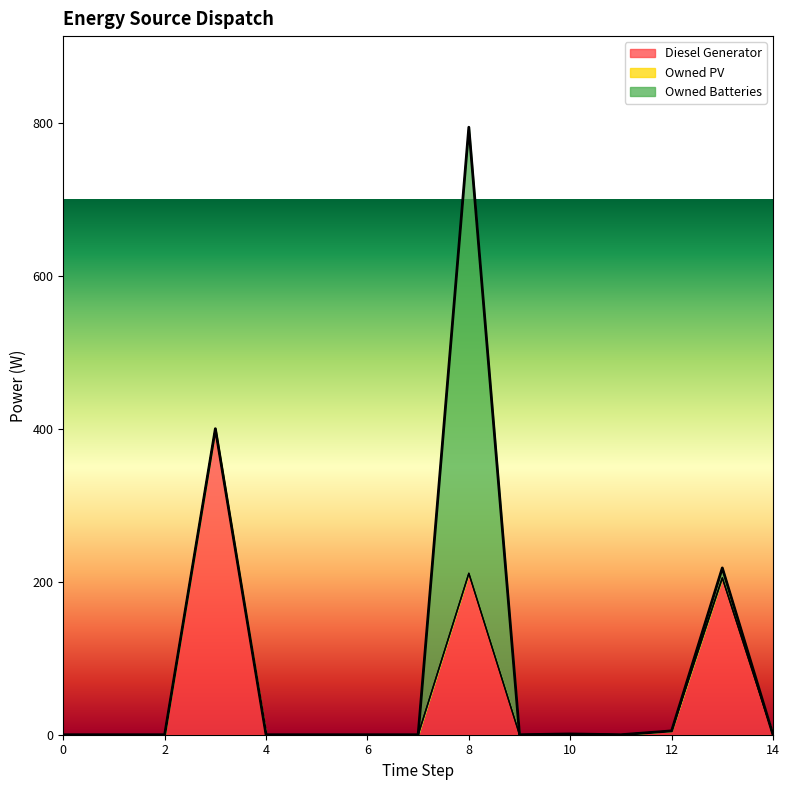

Is it true that Owned Batteries equals 0 at 3?

True